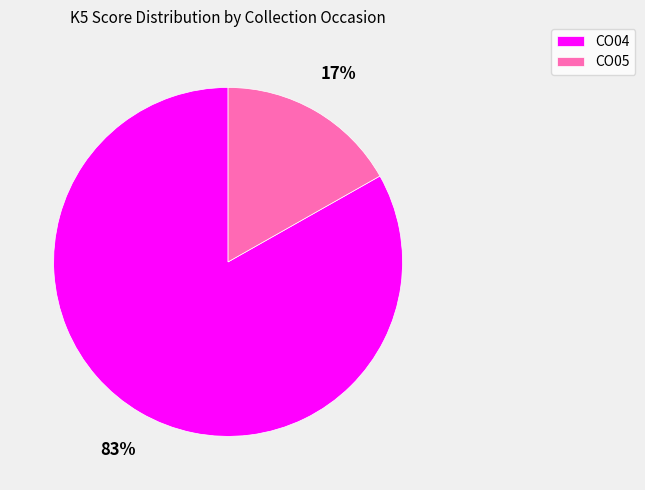

Which slice is the smallest?

CO05